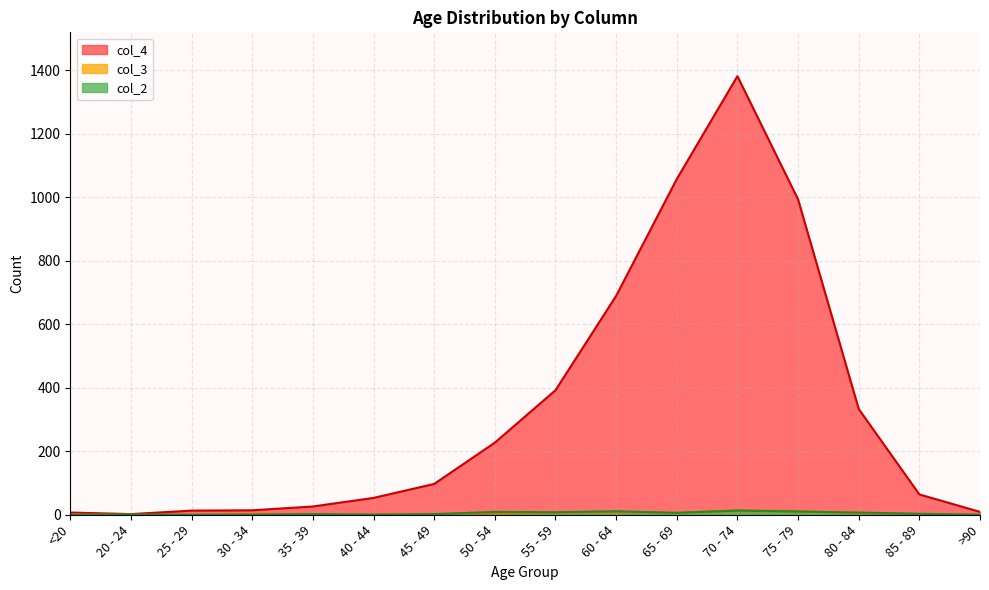

What is the lowest value of the col_4 series?

2